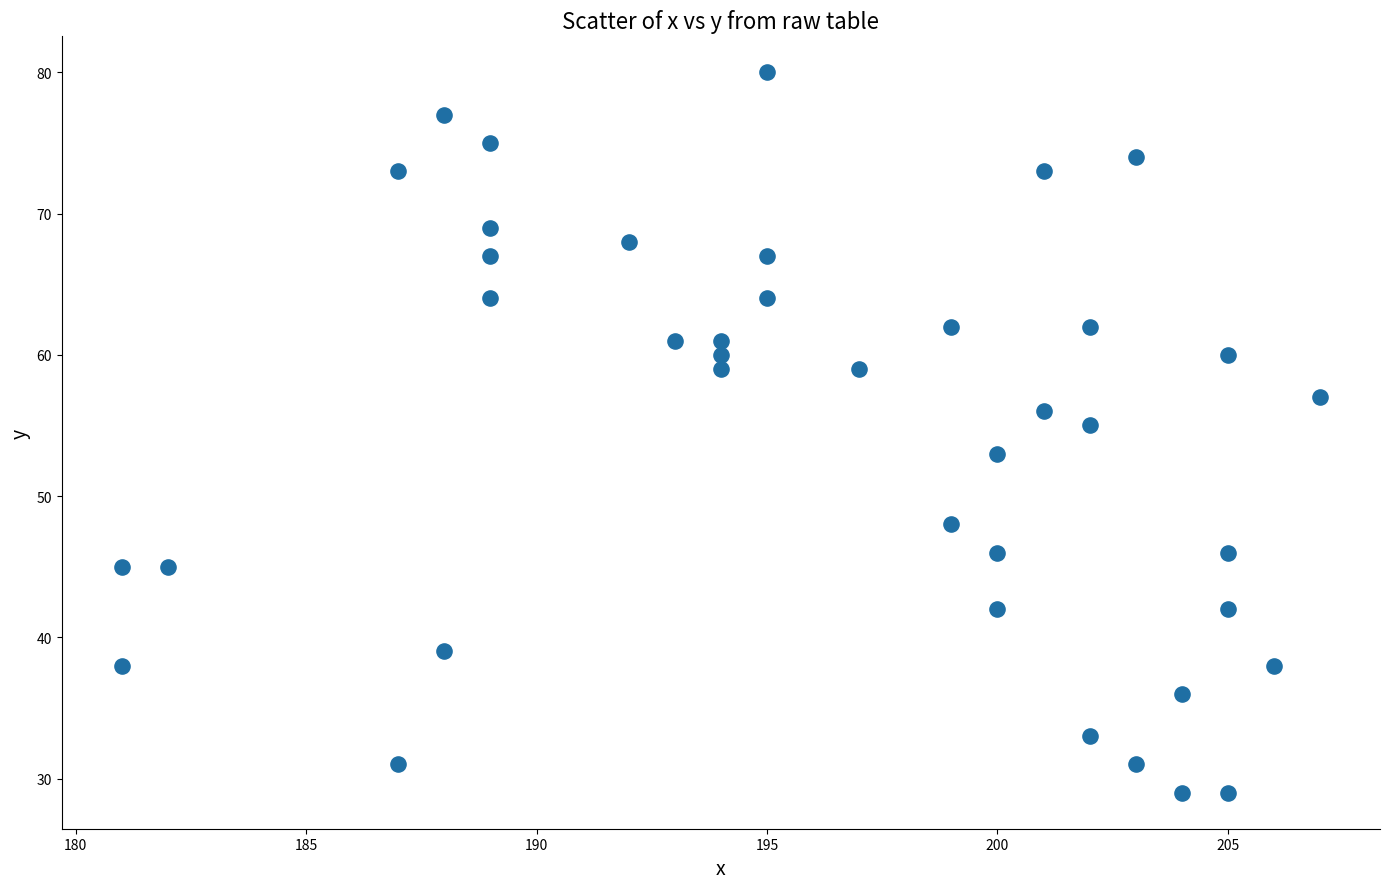

What is the range of X values (max minus min)?

26